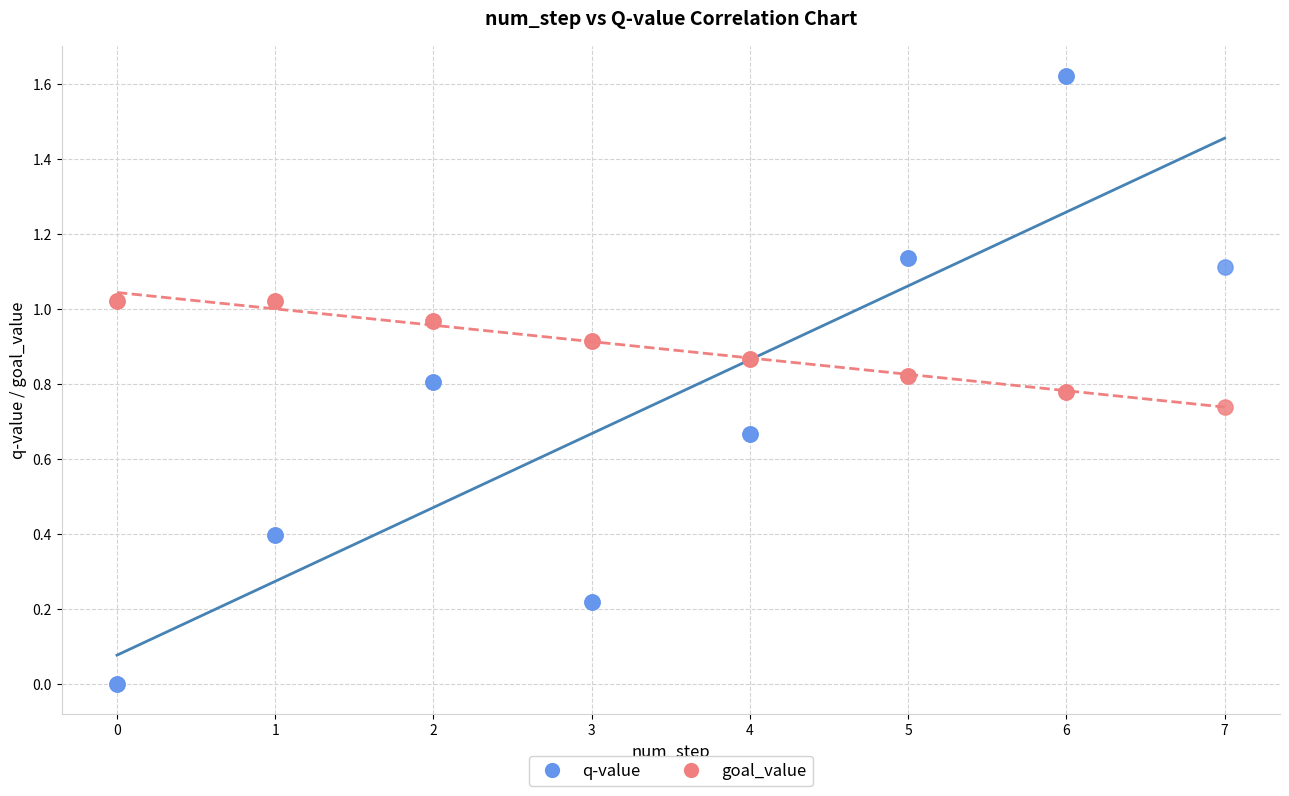

What is the X range (max minus min) for the scatter plot?

7.0